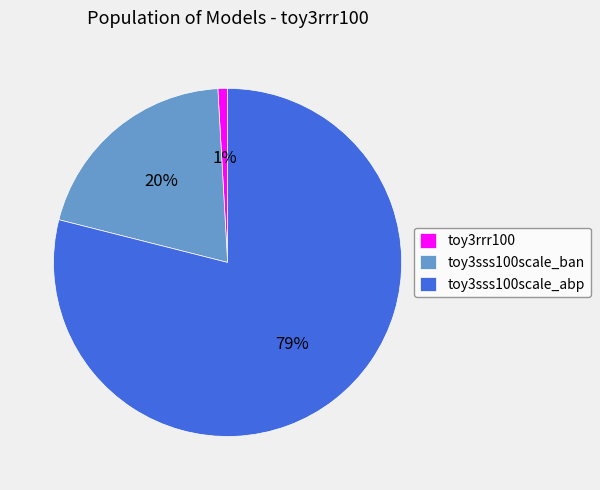

Rank the categories by value from lowest to highest.

toy3rrr100, toy3sss100scale_ban, toy3sss100scale_abp